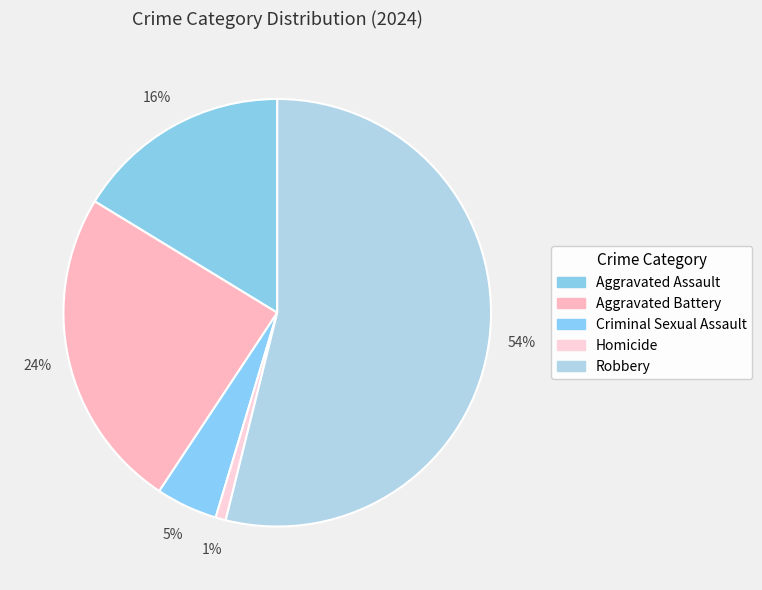

How many segments does this pie chart have?

5